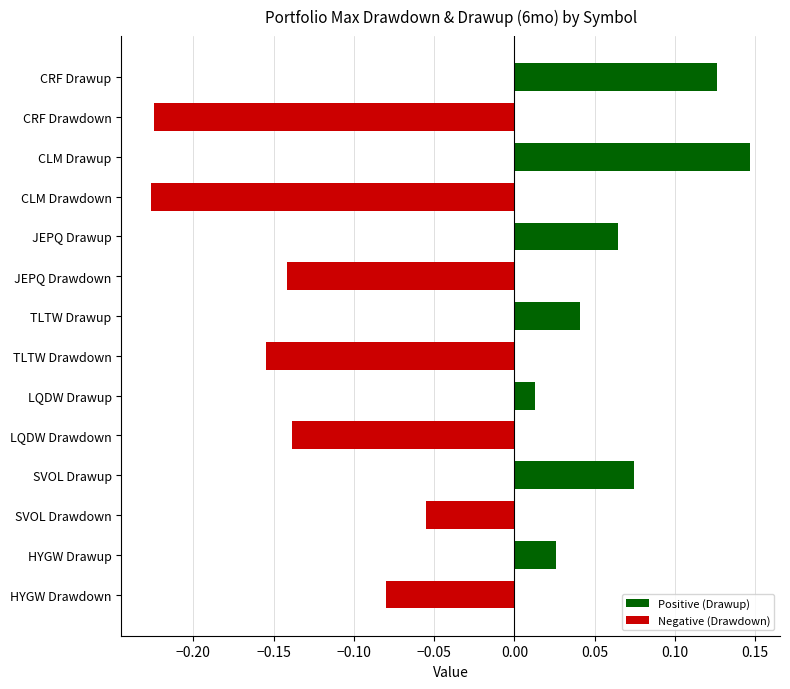

What is the difference between the highest and lowest values at CLM Drawdown?

0.4